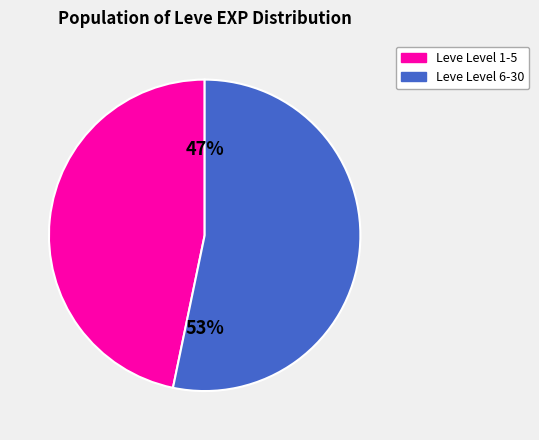

To the nearest percent, what is the average slice percentage?

50%